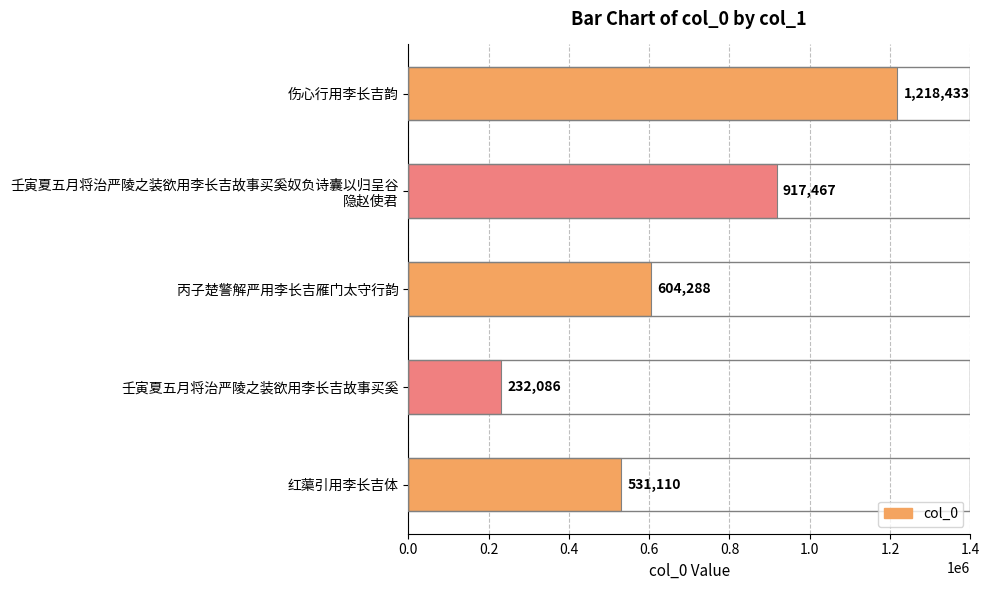

Rank the categories by value from highest to lowest.

伤心行用李长吉韵, 壬寅夏五月将治严陵之装欲用李长吉故事买奚奴负诗囊以归呈谷
隐赵使君, 丙子楚警解严用李长吉雁门太守行韵, 红蕖引用李长吉体, 壬寅夏五月将治严陵之装欲用李长吉故事买奚